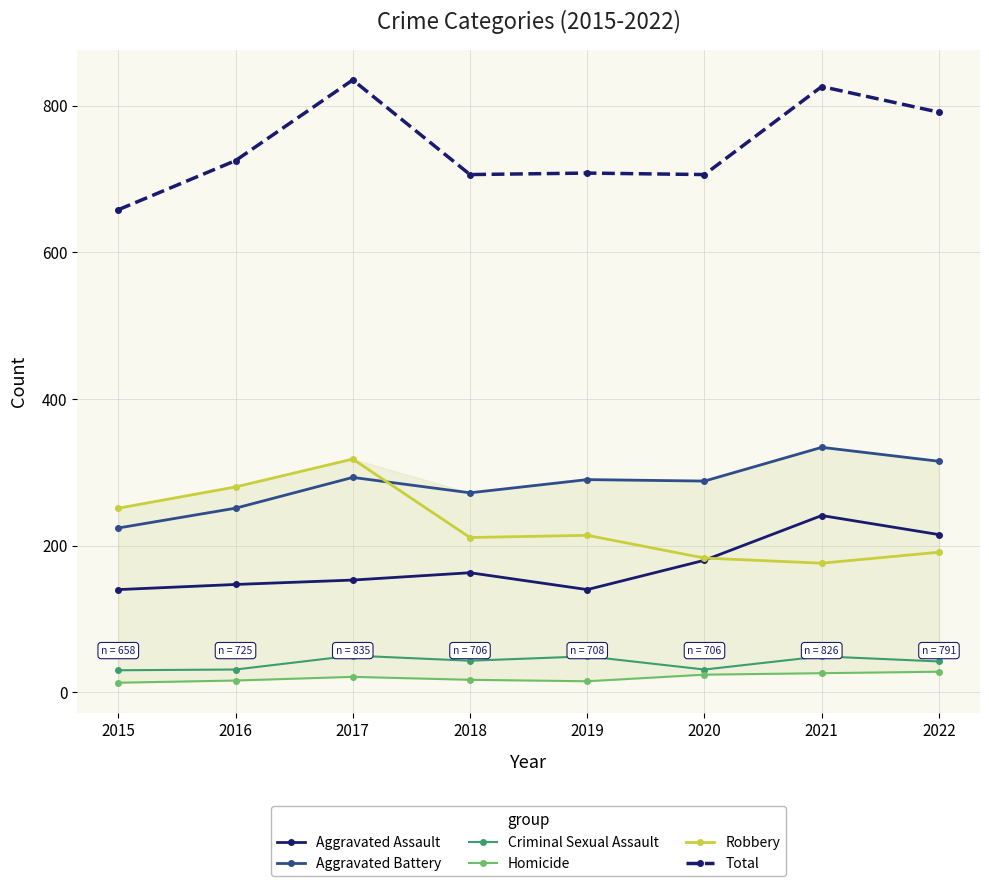

Is it true that Criminal Sexual Assault equals 9 at 2022?

False